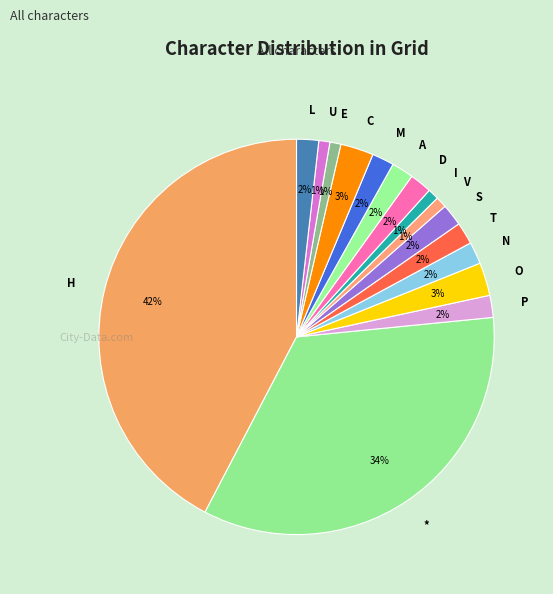

Does A account for over 50% of the chart?

No